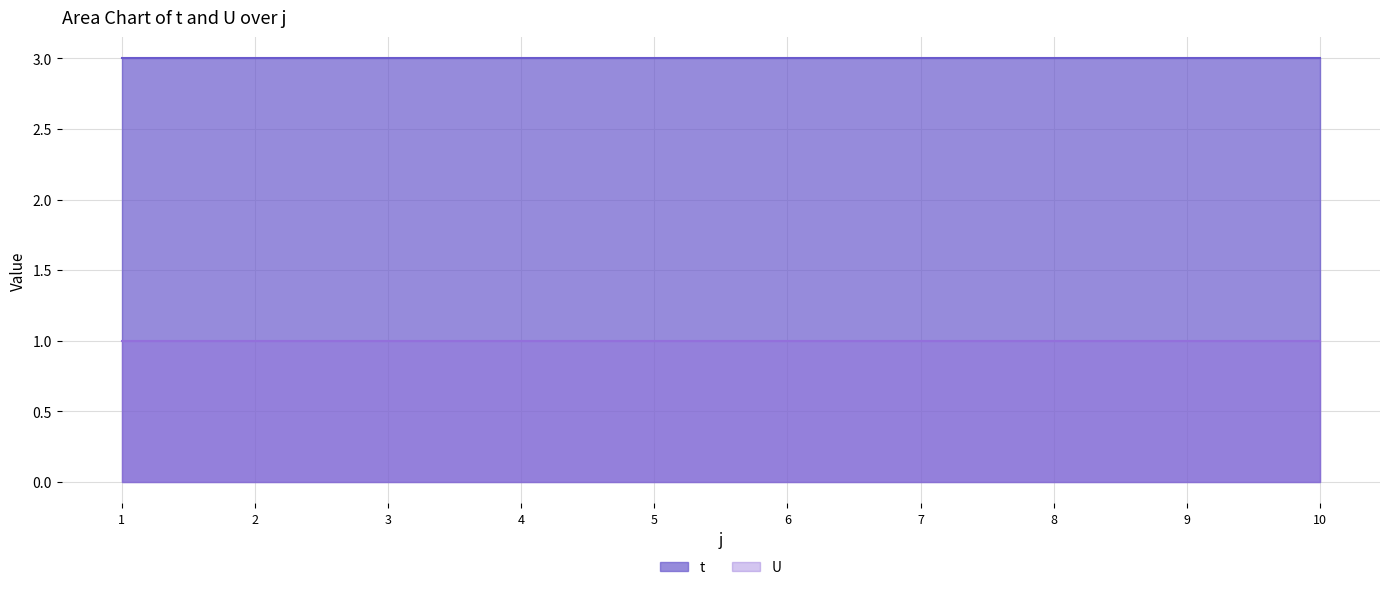

What is the smallest value displayed?

1